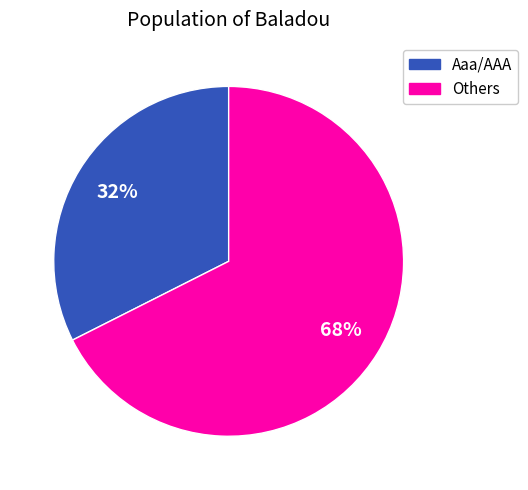

Is there a majority slice in this chart?

Yes